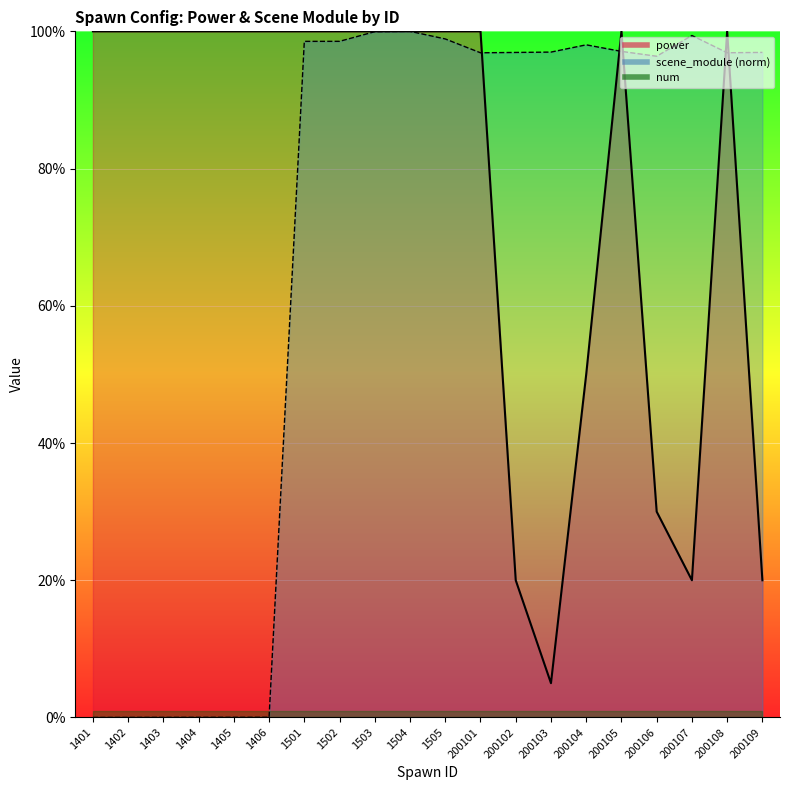

Is it true that power equals 20.0 at 200102?

True